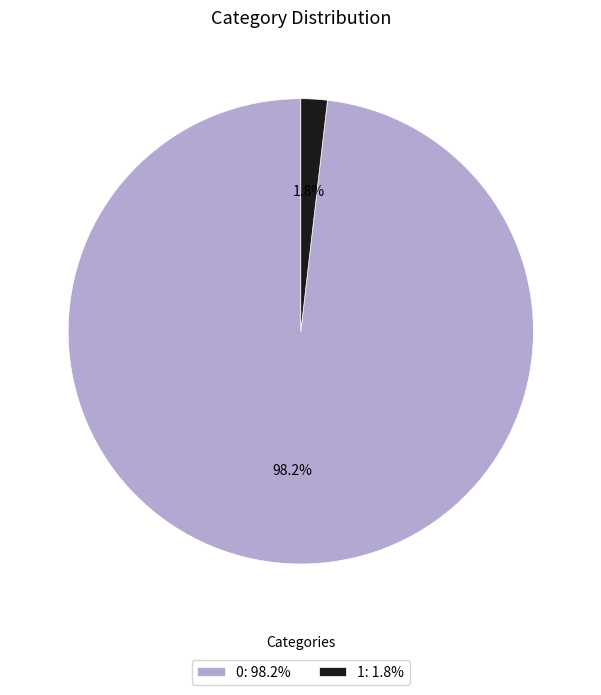

What portion of the pie excludes 0: 98.2%?

1.8%